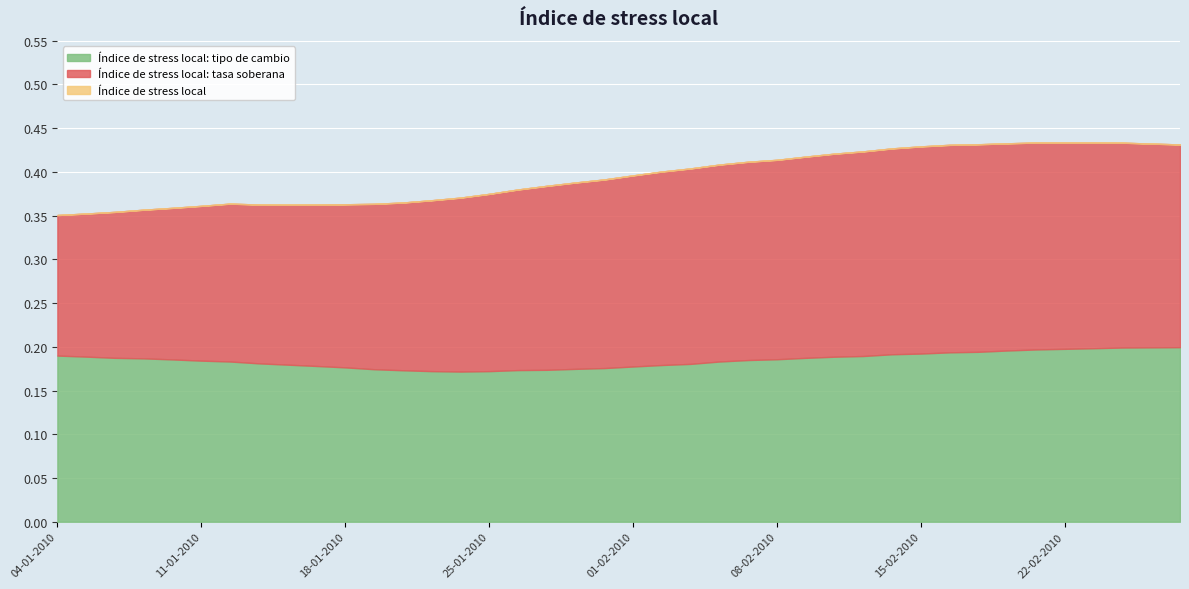

What is the minimum value shown in the chart?

0.2